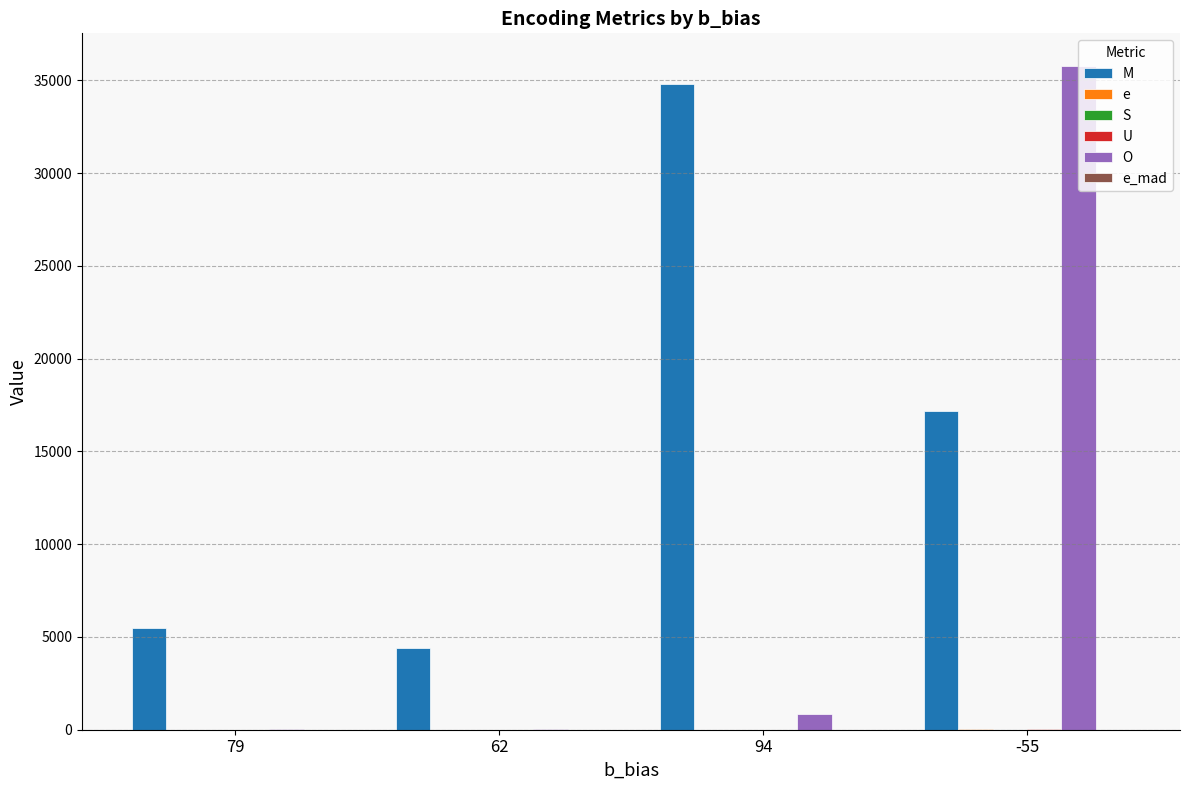

What is the difference between the second highest and second lowest values in the M series?

11680.0